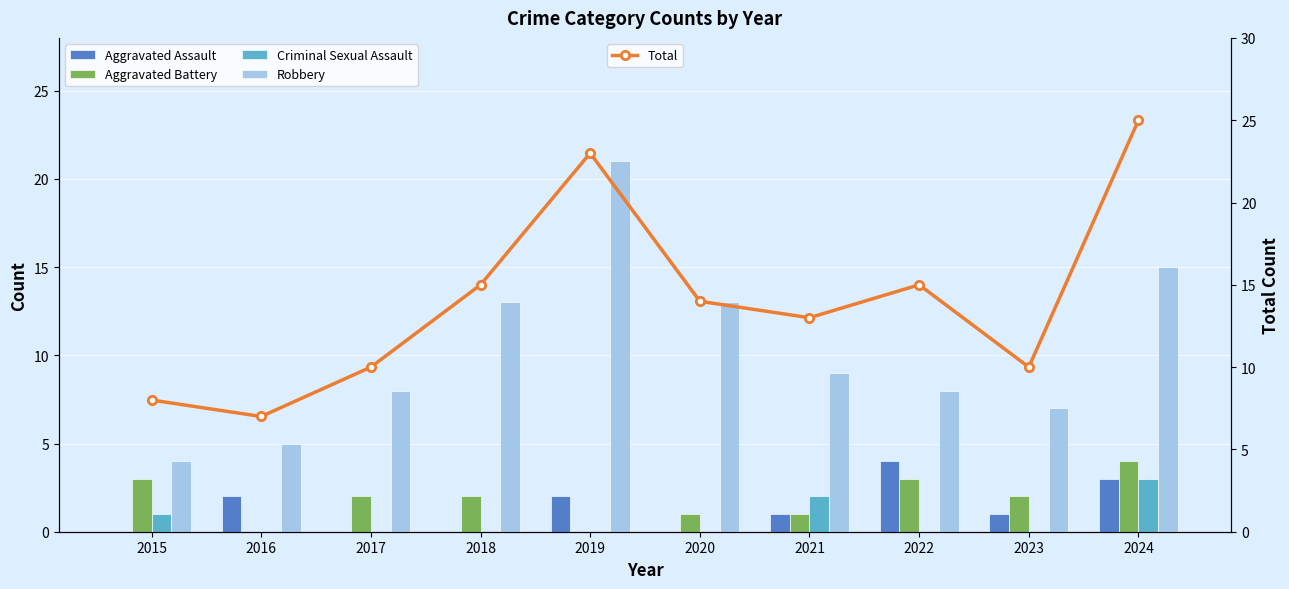

Rank the categories by Robbery value from lowest to highest.

2015, 2016, 2023, 2017, 2022, 2021, 2018, 2020, 2024, 2019